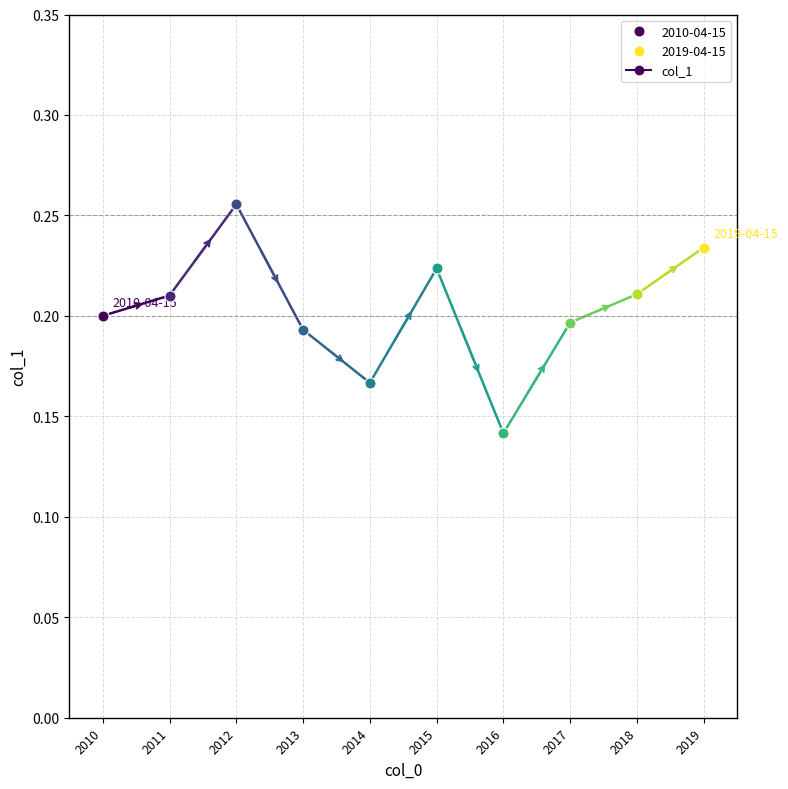

What is the smallest value displayed?

0.1